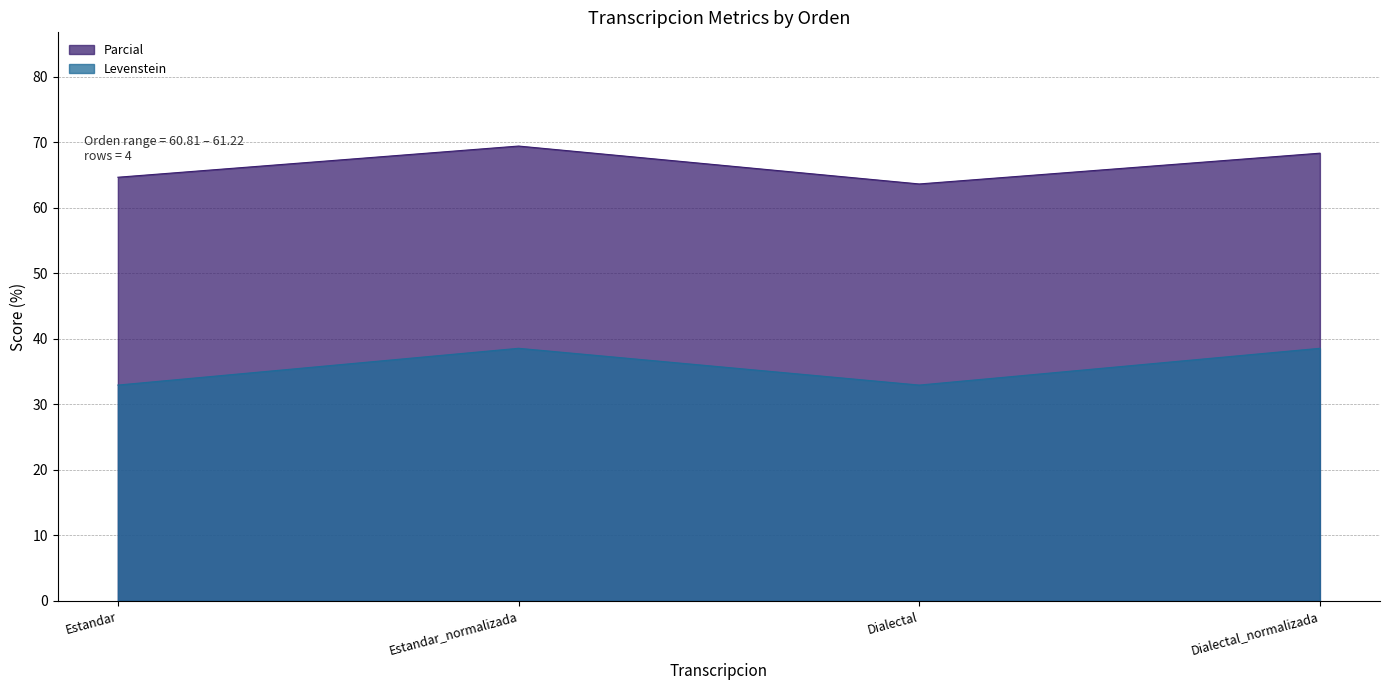

At how many categories does at least one series exceed 33?

4